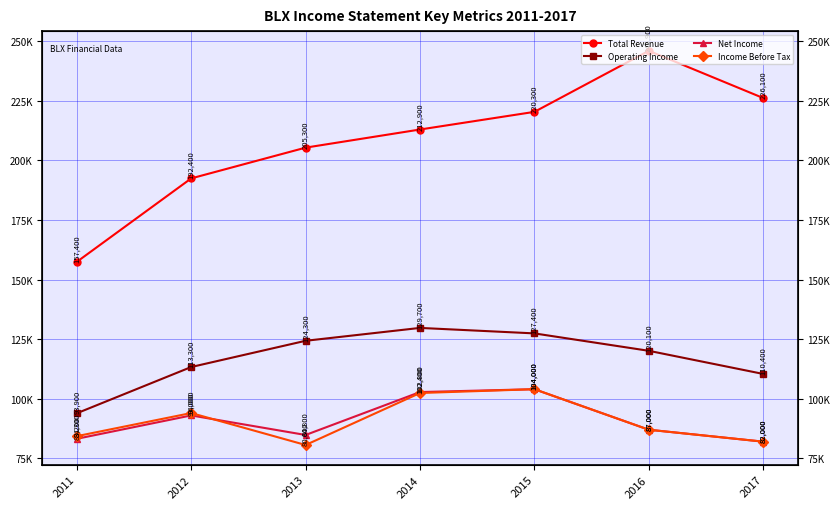

What is the minimum value shown in the chart?

80600